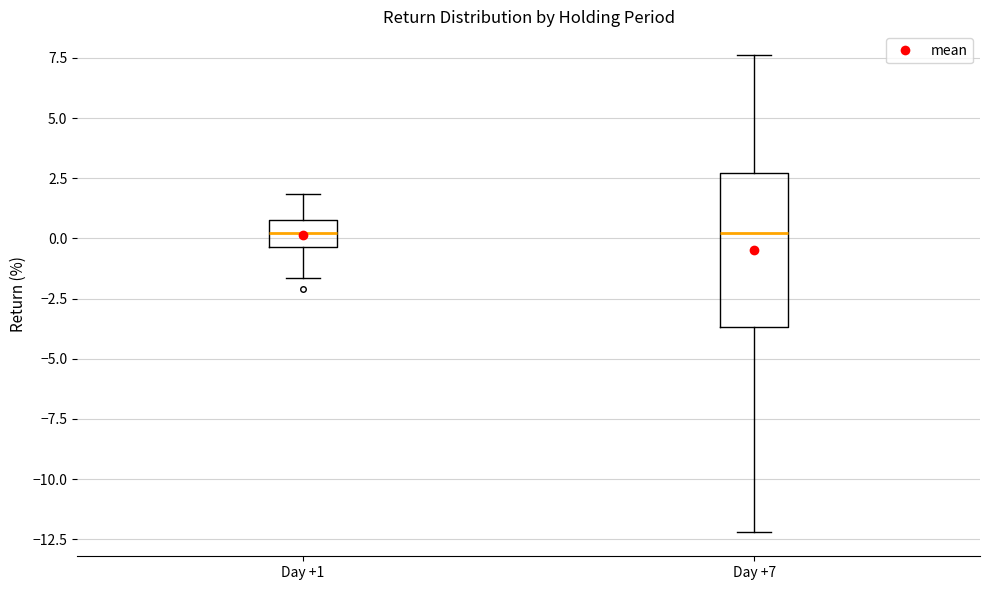

Reading left to right, read every box against the y-axis: the position of its median line, the range the box covers, and the ends of its whiskers. The values are not printed on the chart, so give them approximately, as read against the axis.

Day +1: median 0.0, box -0.5 to 1.0, whiskers -1.5 to 2.0
Day +7: median 0.0, box -3.5 to 2.5, whiskers -12.0 to 7.5